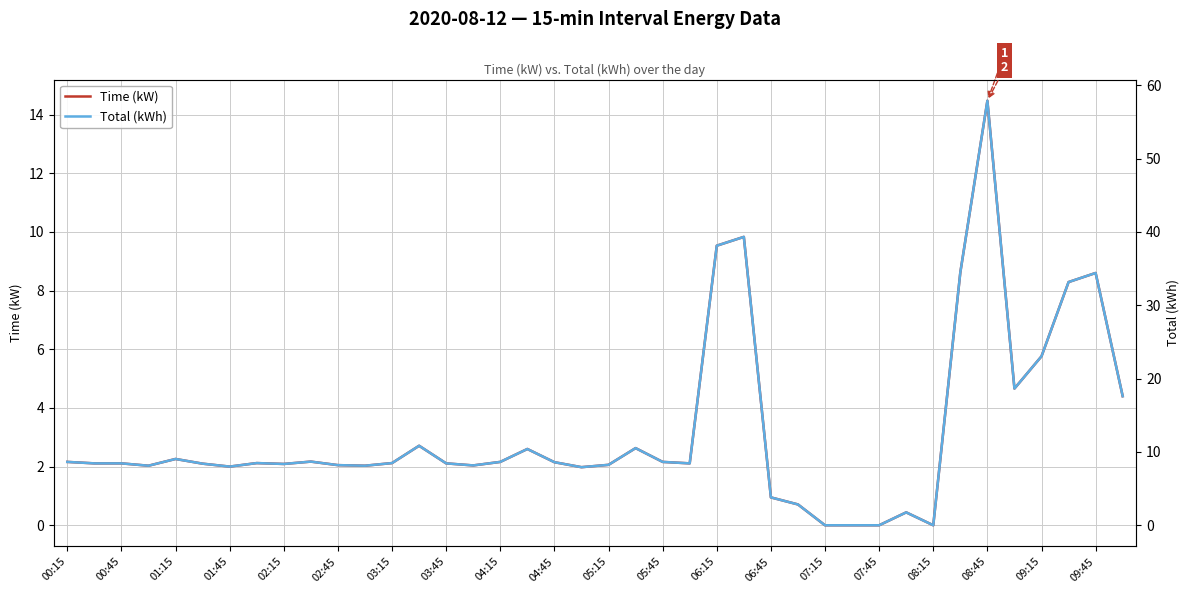

At how many categories does at least one series exceed 23?

7